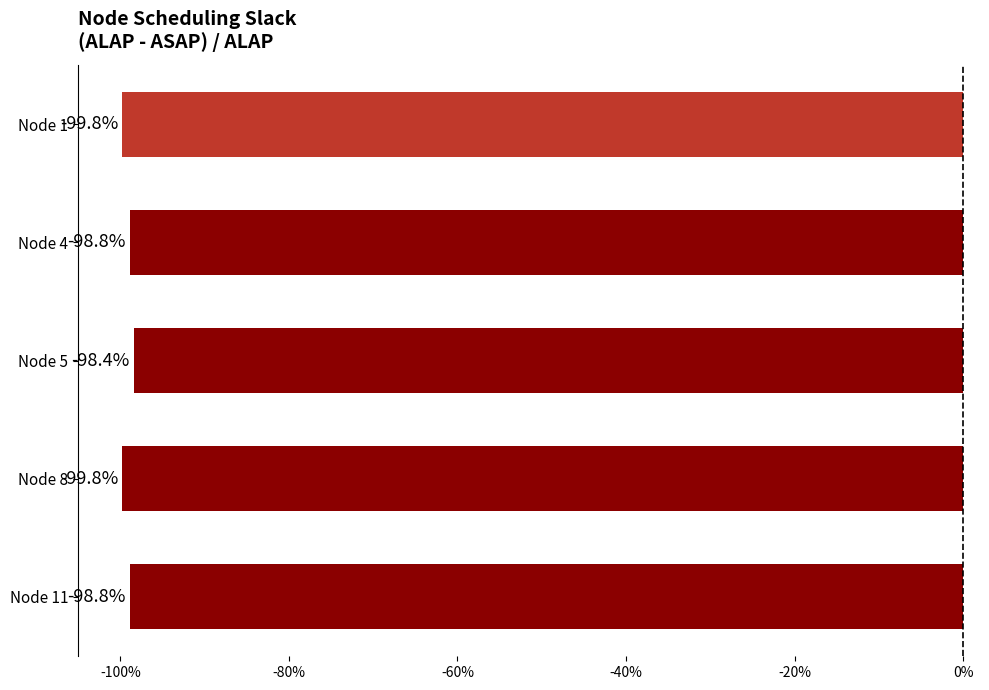

True or false: the data shows -99.8 at Node 8.

True